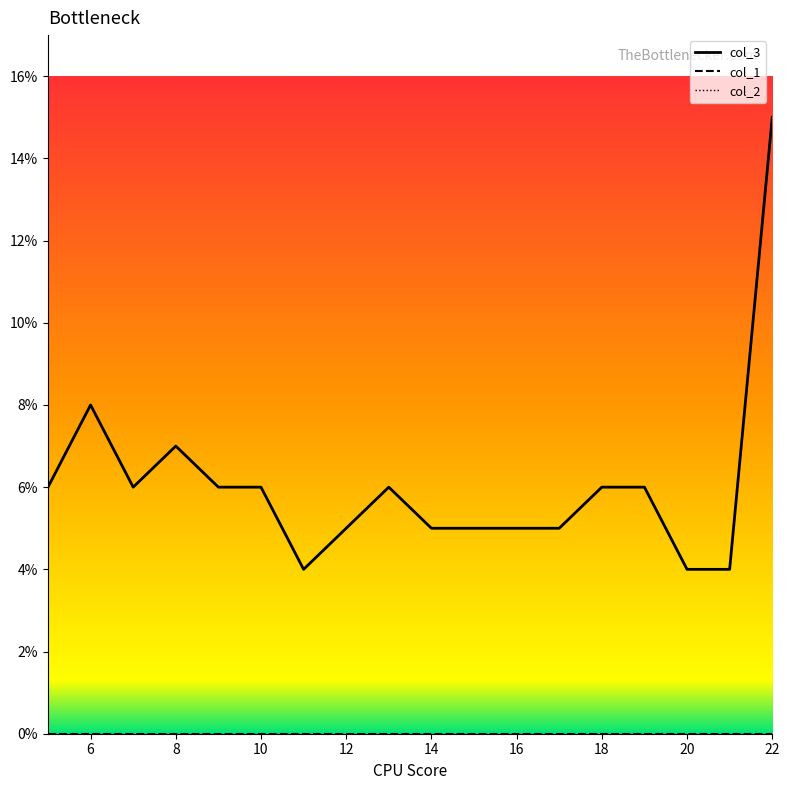

Which category has the highest value in the col_2 series?

5